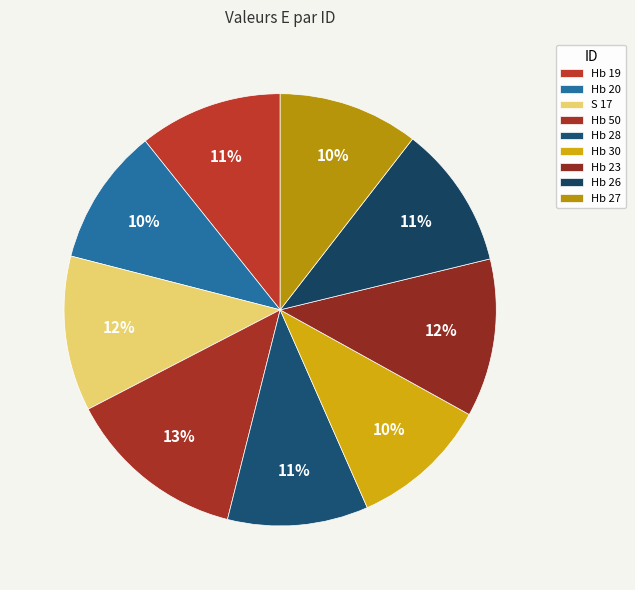

To the nearest percent, what is the average slice percentage?

11%